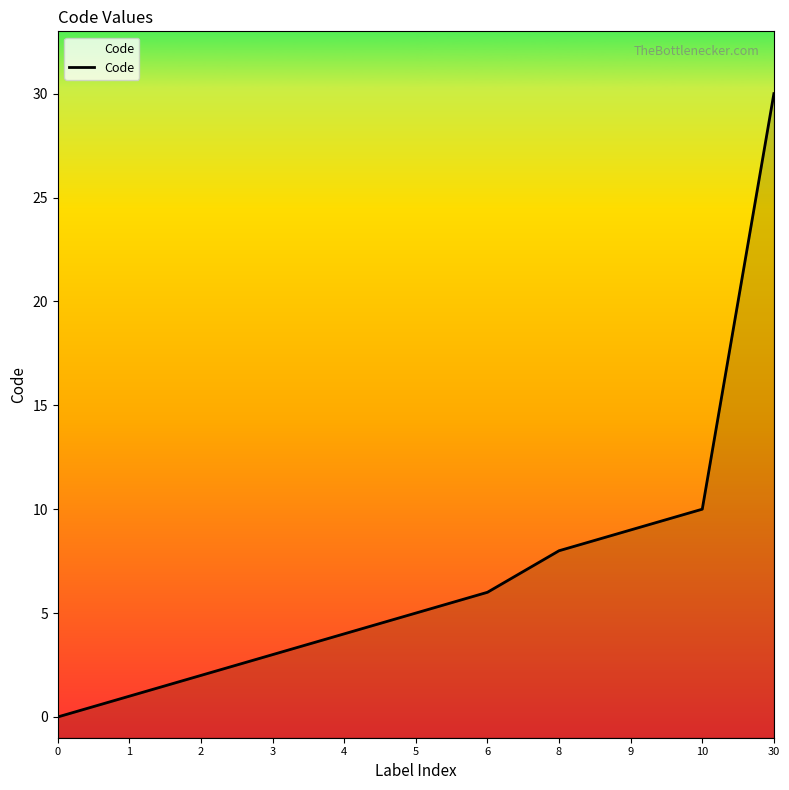

Which category has the highest value across all series?

30